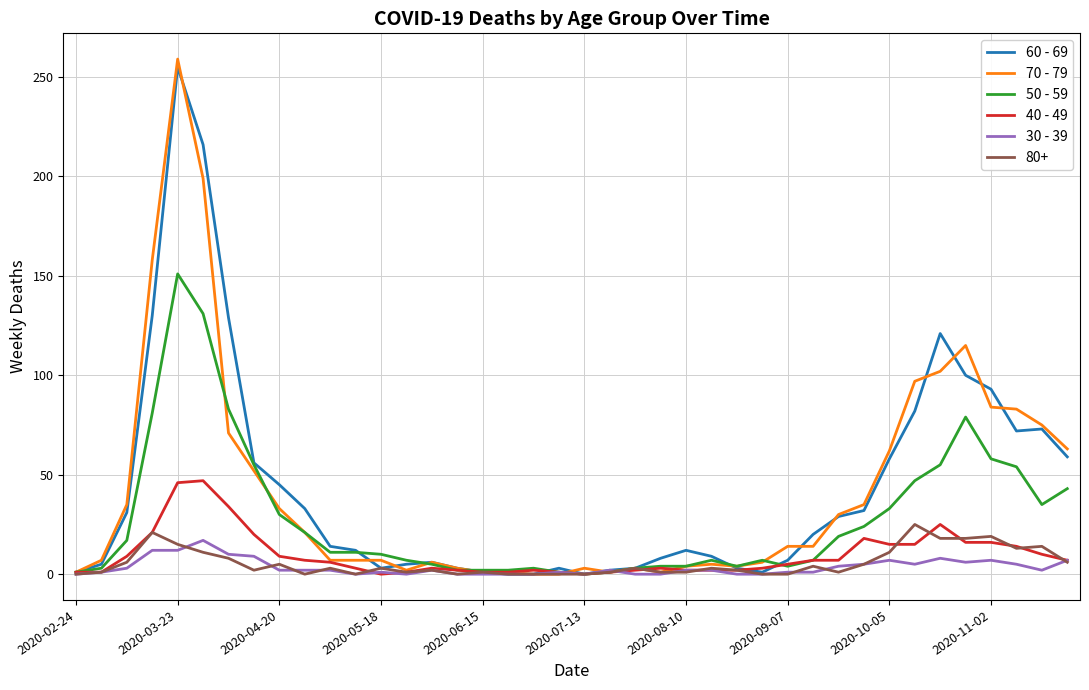

What is the maximum value shown in the chart?

259